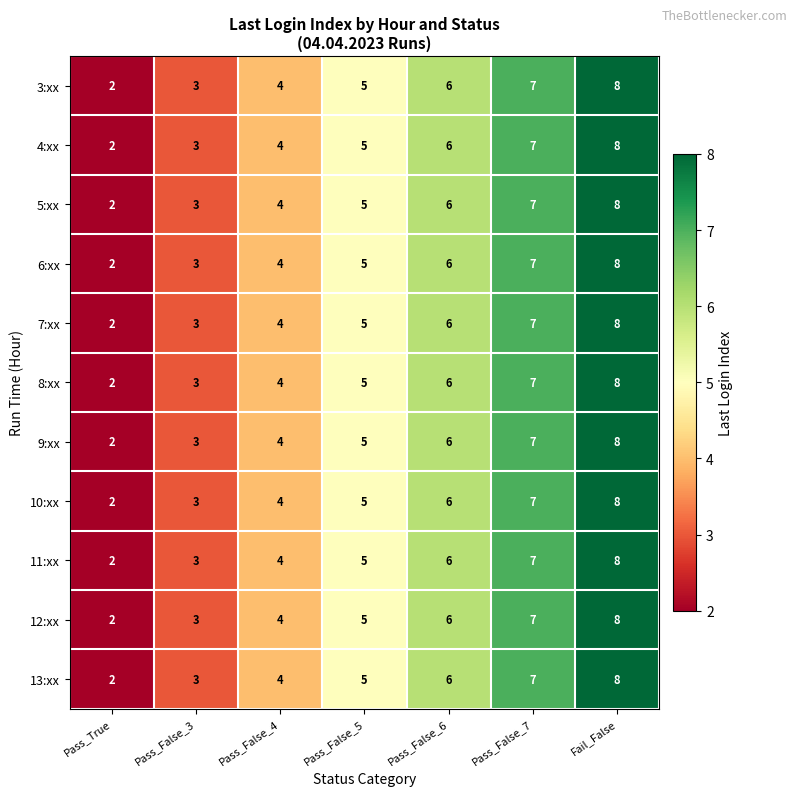

List the labels in order of 7:xx value, smallest first.

Pass_True, Pass_False_3, Pass_False_4, Pass_False_5, Pass_False_6, Pass_False_7, Fail_False